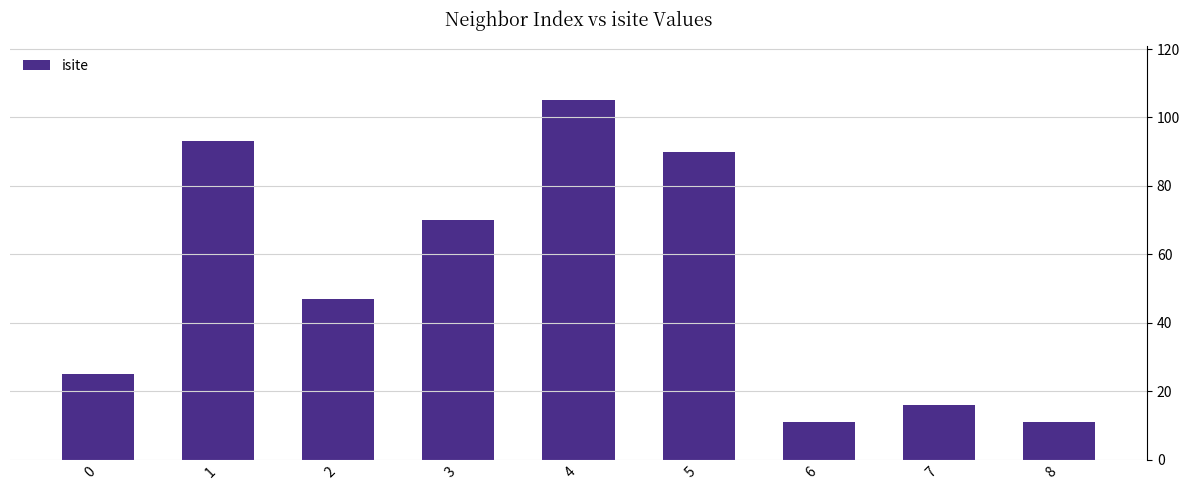

What is the sum of the values at 7 and 2?

63